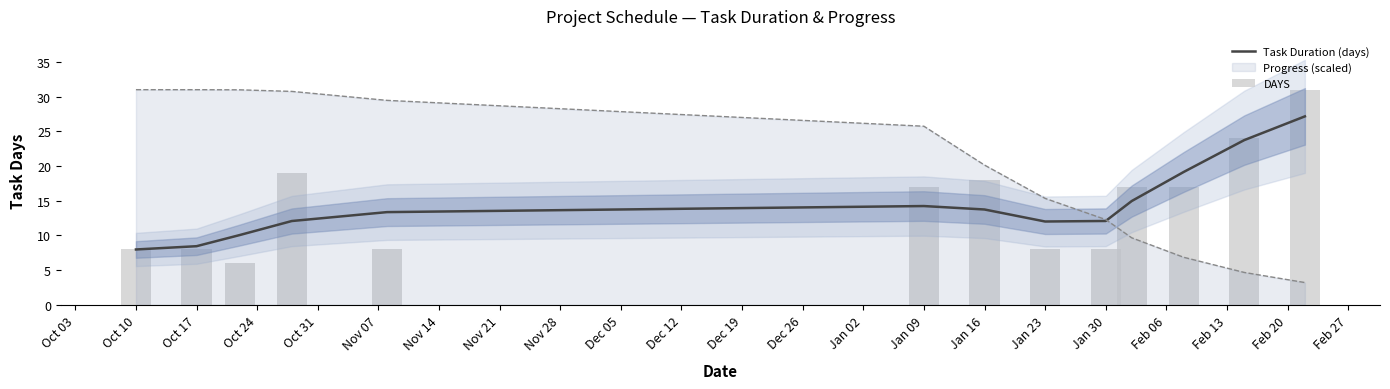

True or false: Task Duration (days) has a value of 8.6 at Jan 09.

False